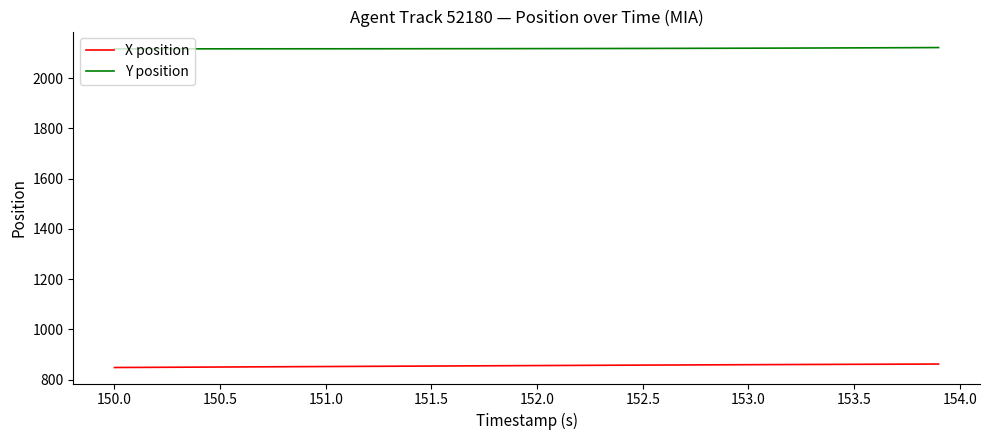

What are all the series names shown in the legend?

X position, Y position